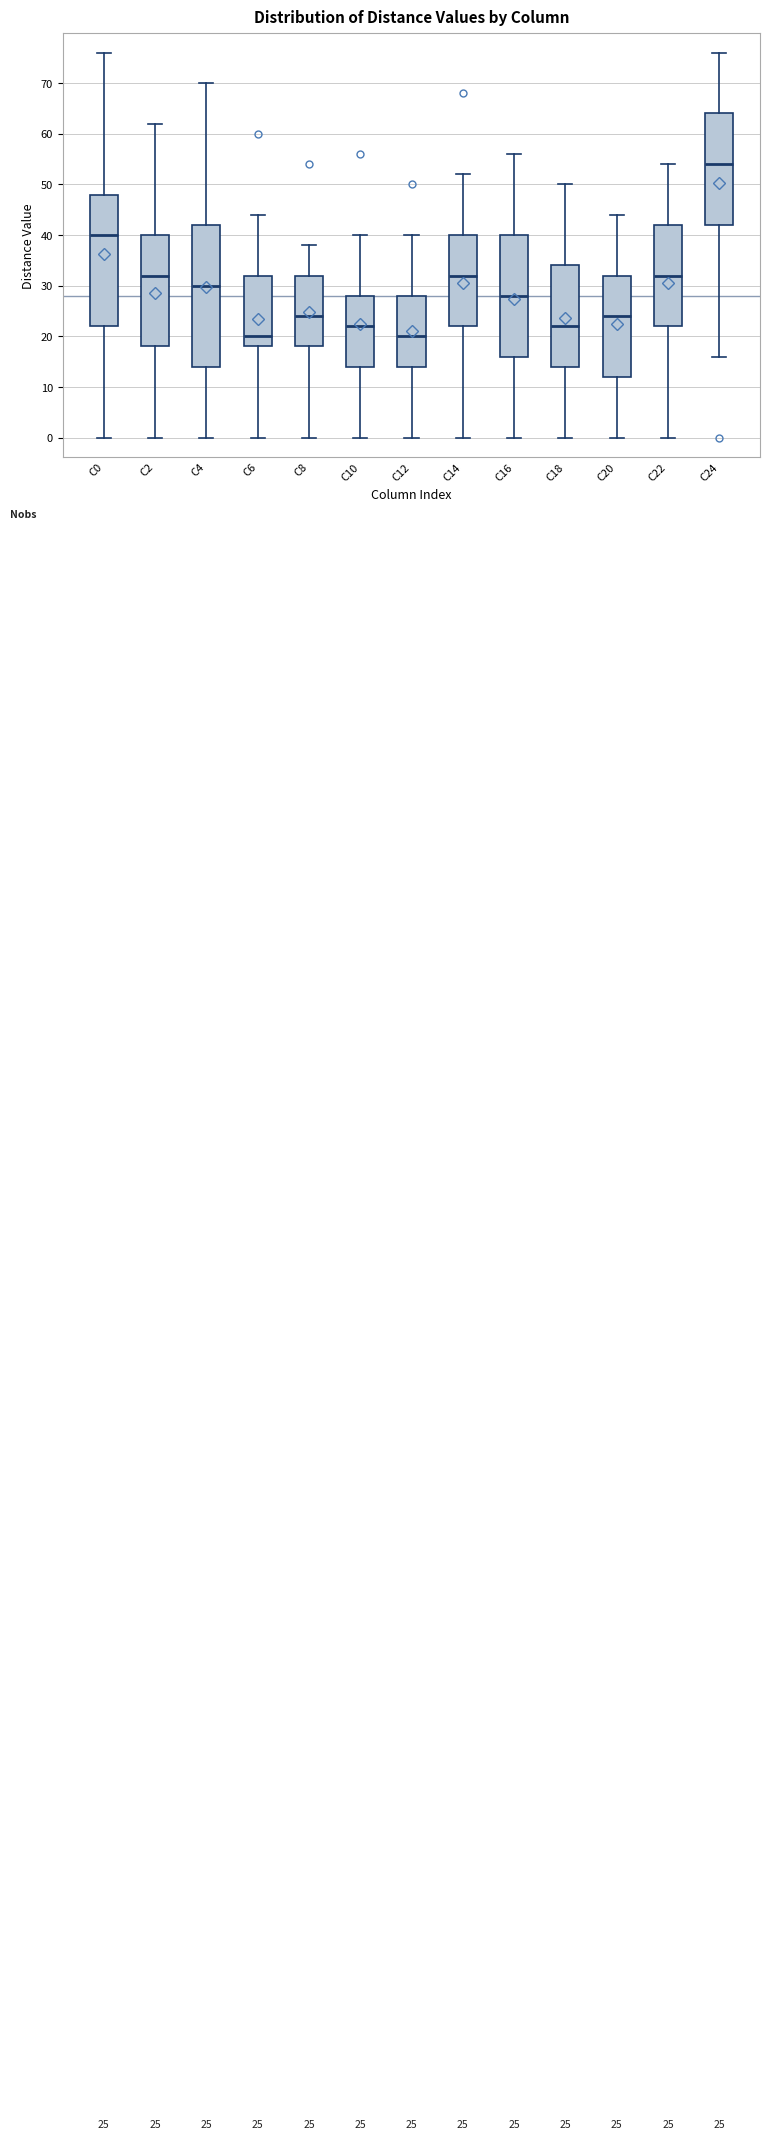

Which box is the tallest, from its lower edge to its upper edge?

C4